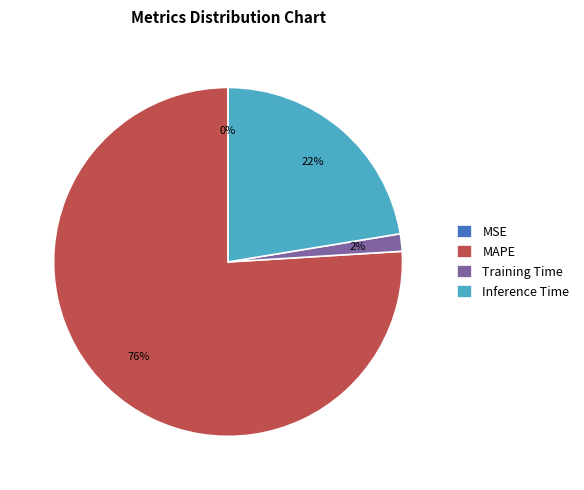

Between MAPE and Inference Time, which is larger?

MAPE